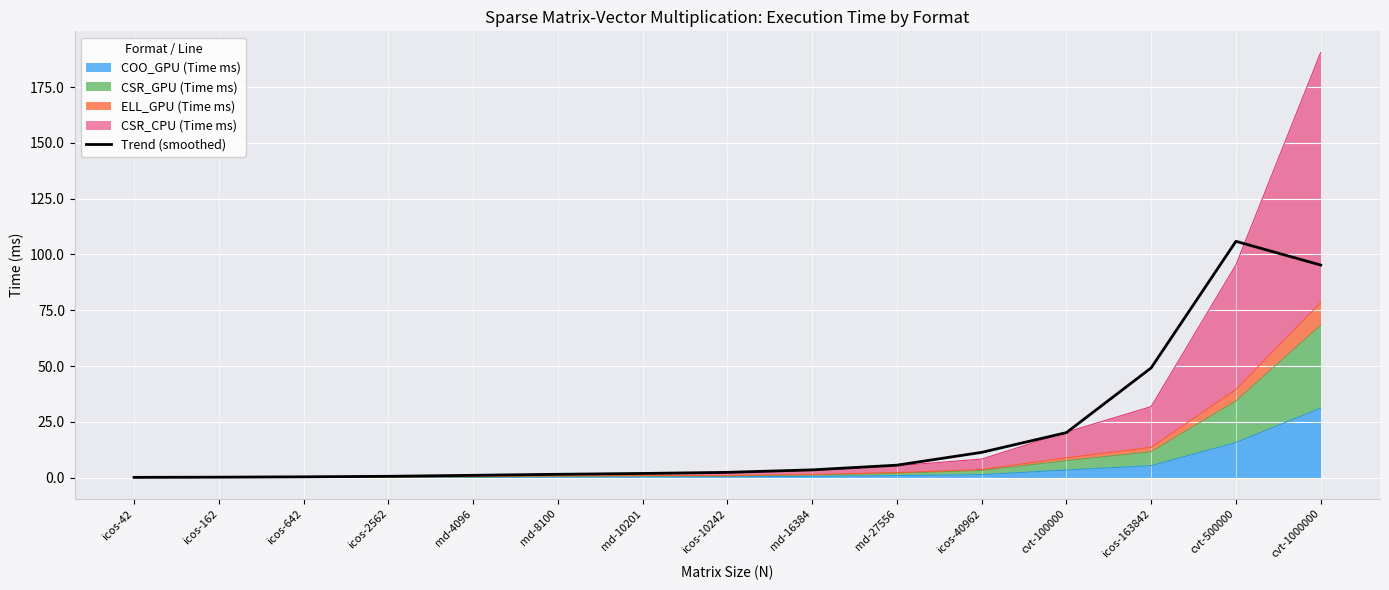

What is the value of the 7th point from the left?

1.9